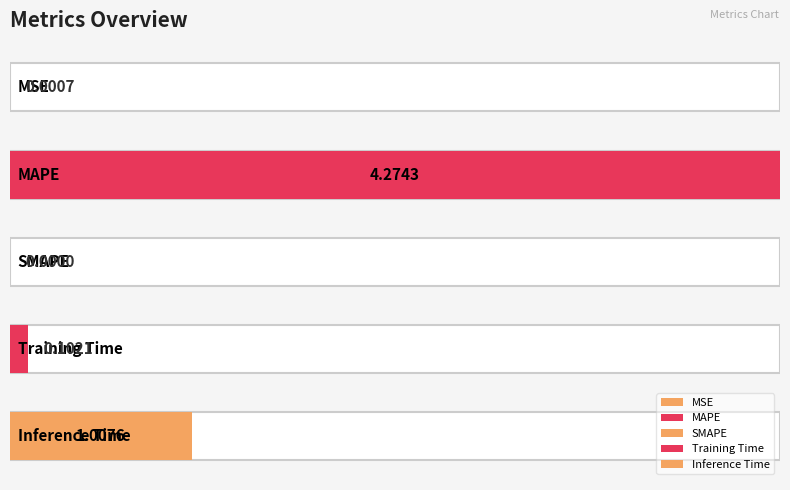

What is the sum of all values?

5.4